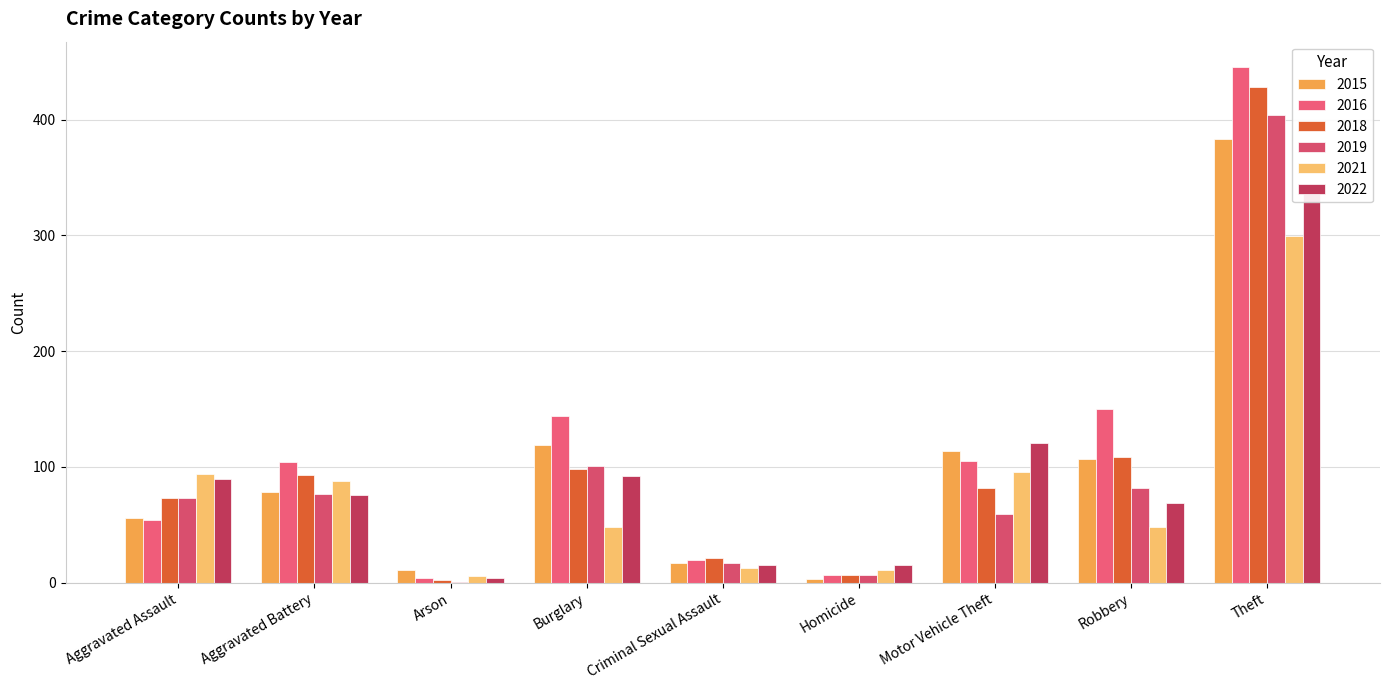

What is the difference between the maximum and minimum values in the 2015 series?

380